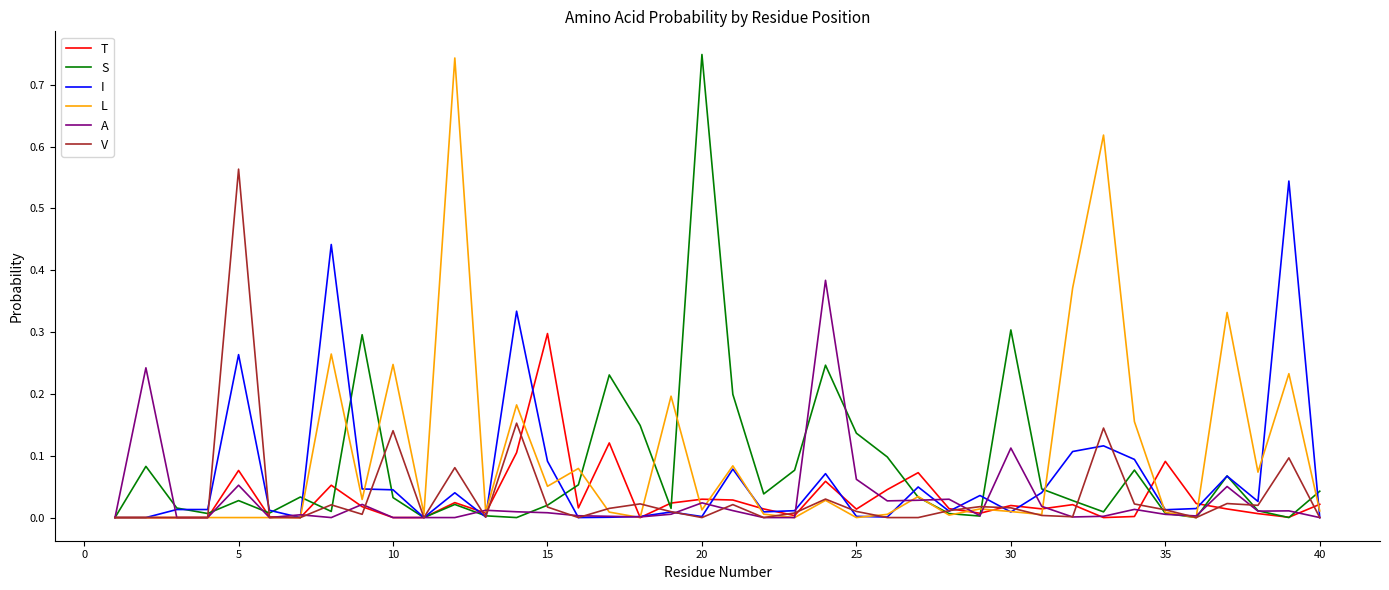

Reading left to right, what are all the values shown in this chart?

T: 0.0	0.0	0.0	0.0	0.1	0.0	0.0	0.1	0.0	0.0	0.0	0.0	0.0	0.1	0.3	0.0	0.1	0.0	0.0	0.0	0.0	0.0	0.0	0.1	0.0	0.0	0.1	0.0	0.0	0.0	0.0	0.0	0.0	0.0	0.1	0.0	0.0	0.0	0.0	0.0
S: 0.0	0.1	0.0	0.0	0.0	0.0	0.0	0.0	0.3	0.0	0.0	0.0	0.0	0.0	0.0	0.1	0.2	0.1	0.0	0.7	0.2	0.0	0.1	0.2	0.1	0.1	0.0	0.0	0.0	0.3	0.0	0.0	0.0	0.1	0.0	0.0	0.1	0.0	0.0	0.0
I: 0.0	0.0	0.0	0.0	0.3	0.0	0.0	0.4	0.0	0.0	0.0	0.0	0.0	0.3	0.1	0.0	0.0	0.0	0.0	0.0	0.1	0.0	0.0	0.1	0.0	0.0	0.0	0.0	0.0	0.0	0.0	0.1	0.1	0.1	0.0	0.0	0.1	0.0	0.5	0.0
L: 0.0	0.0	0.0	0.0	0.0	0.0	0.0	0.3	0.0	0.2	0.0	0.7	0.0	0.2	0.1	0.1	0.0	0.0	0.2	0.0	0.1	0.0	0.0	0.0	0.0	0.0	0.0	0.0	0.0	0.0	0.0	0.4	0.6	0.2	0.0	0.0	0.3	0.1	0.2	0.0
A: 0.0	0.2	0.0	0.0	0.1	0.0	0.0	0.0	0.0	0.0	0.0	0.0	0.0	0.0	0.0	0.0	0.0	0.0	0.0	0.0	0.0	0.0	0.0	0.4	0.1	0.0	0.0	0.0	0.0	0.1	0.0	0.0	0.0	0.0	0.0	0.0	0.1	0.0	0.0	0.0
V: 0.0	0.0	0.0	0.0	0.6	0.0	0.0	0.0	0.0	0.1	0.0	0.1	0.0	0.2	0.0	0.0	0.0	0.0	0.0	0.0	0.0	0.0	0.0	0.0	0.0	0.0	0.0	0.0	0.0	0.0	0.0	0.0	0.1	0.0	0.0	0.0	0.0	0.0	0.1	0.0